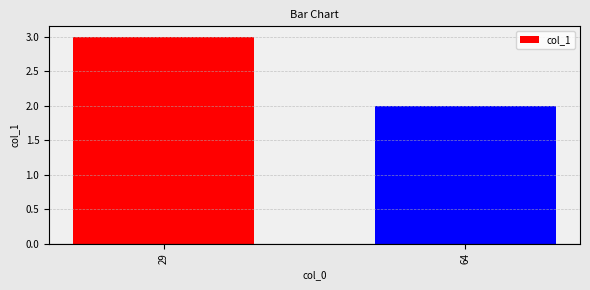

What is the sum of all values?

5